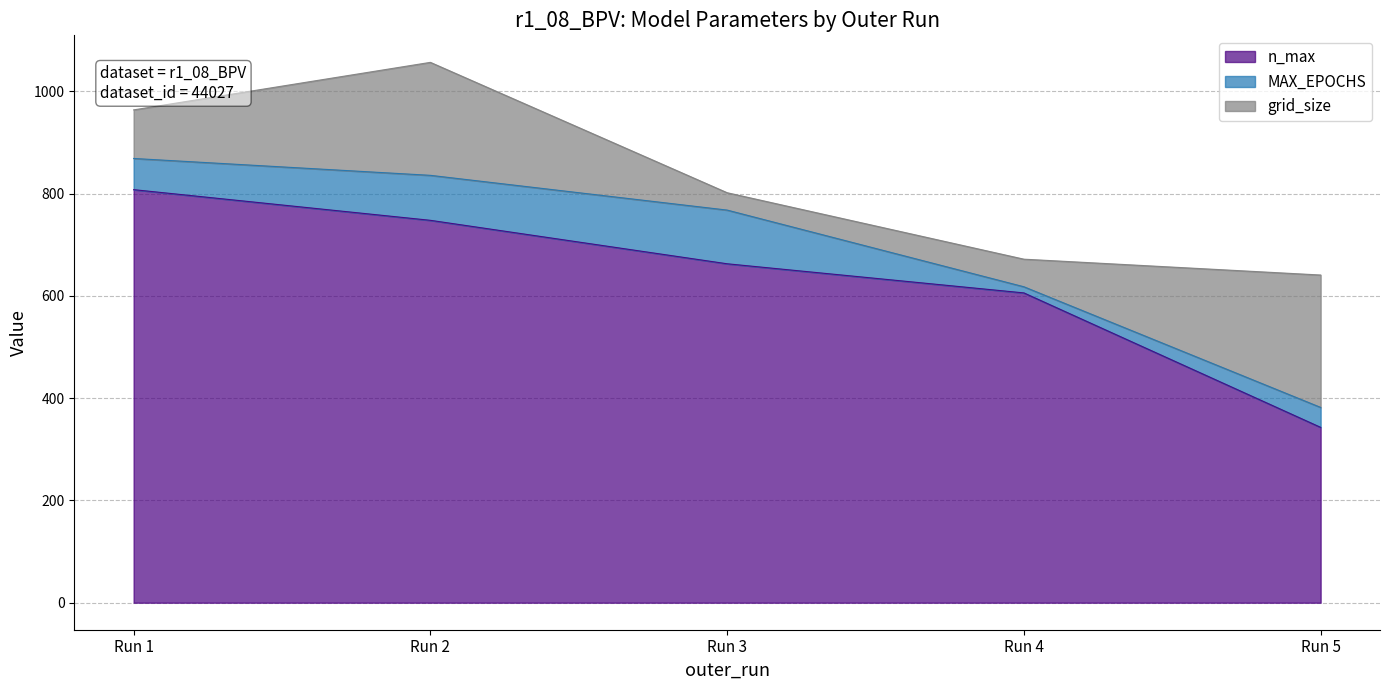

Which series has the largest range (max minus min)?

n_max